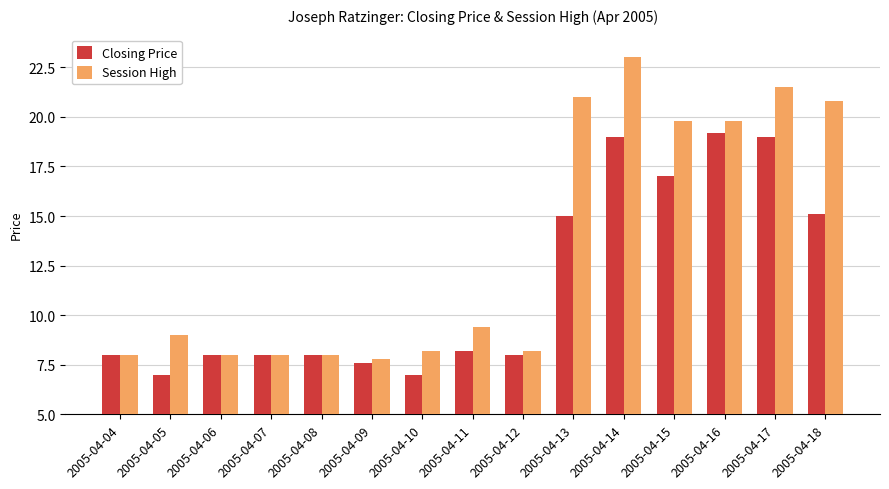

How many bars are there in each group?

2